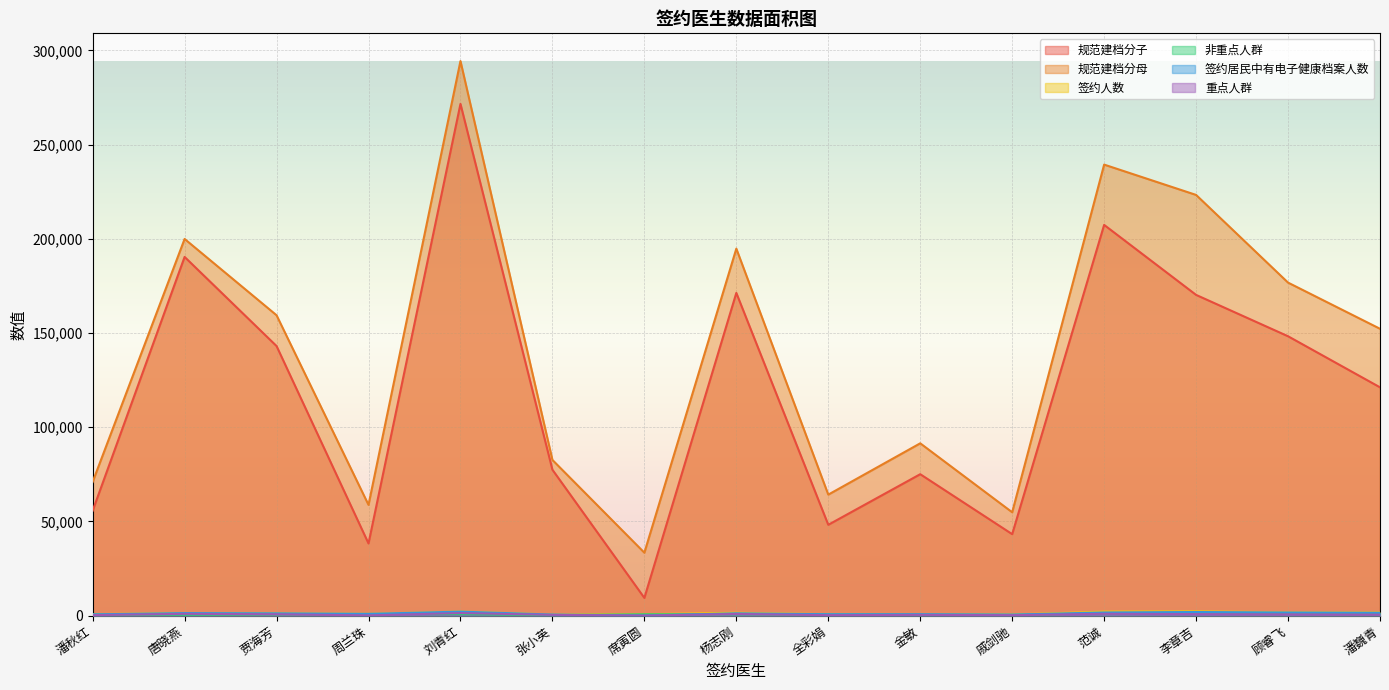

Reading left to right, extract all data points from this chart.

规范建档分子: 潘秋红=55656	唐晓燕=190380	贾海芳=143069	周兰珠=38273	刘青红=271619	张小英=77417	席寅圆=9372	杨志刚=171275	全彩娟=48182	金敏=75043	戚剑驰=43209	范诚=207380	李章吉=170223	顾睿飞=148269	潘巍青=121163
规范建档分母: 潘秋红=70952	唐晓燕=199920	贾海芳=159418	周兰珠=58759	刘青红=294360	张小英=82613	席寅圆=33369	杨志刚=194776	全彩娟=64203	金敏=91441	戚剑驰=54831	范诚=239391	李章吉=223293	顾睿飞=176748	潘巍青=152244
签约人数: 潘秋红=733	唐晓燕=1363	贾海芳=1231	周兰珠=919	刘青红=2123	张小英=577	席寅圆=681	杨志刚=1509	全彩娟=712	金敏=763	戚剑驰=547	范诚=2116	李章吉=2269	顾睿飞=1716	潘巍青=1642
非重点人群: 潘秋红=488	唐晓燕=432	贾海芳=538	周兰珠=823	刘青红=792	张小英=197	席寅圆=681	杨志刚=664	全彩娟=507	金敏=385	戚剑驰=351	范诚=1167	李章吉=1485	顾睿飞=1068	潘巍青=1140
签约居民中有电子健康档案人数: 潘秋红=641	唐晓燕=1326	贾海芳=1198	周兰珠=912	刘青红=2089	张小英=549	席寅圆=0	杨志刚=1197	全彩娟=706	金敏=747	戚剑驰=511	范诚=1633	李章吉=1877	顾睿飞=1638	潘巍青=1471
重点人群: 潘秋红=245	唐晓燕=931	贾海芳=693	周兰珠=96	刘青红=1331	张小英=380	席寅圆=0	杨志刚=845	全彩娟=205	金敏=378	戚剑驰=196	范诚=949	李章吉=784	顾睿飞=648	潘巍青=502